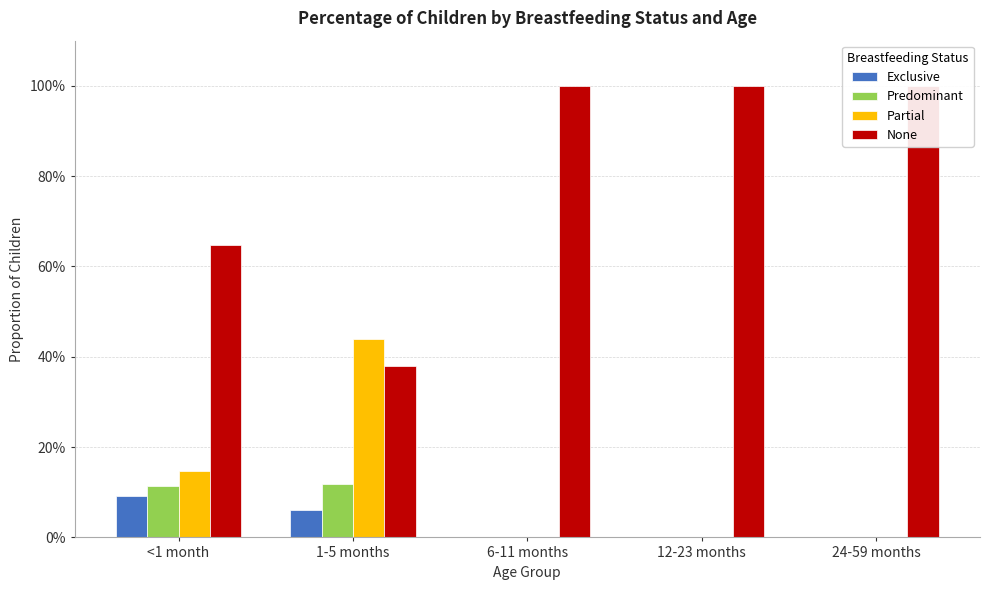

What is the label of the 1st bar from the right?

24-59 months